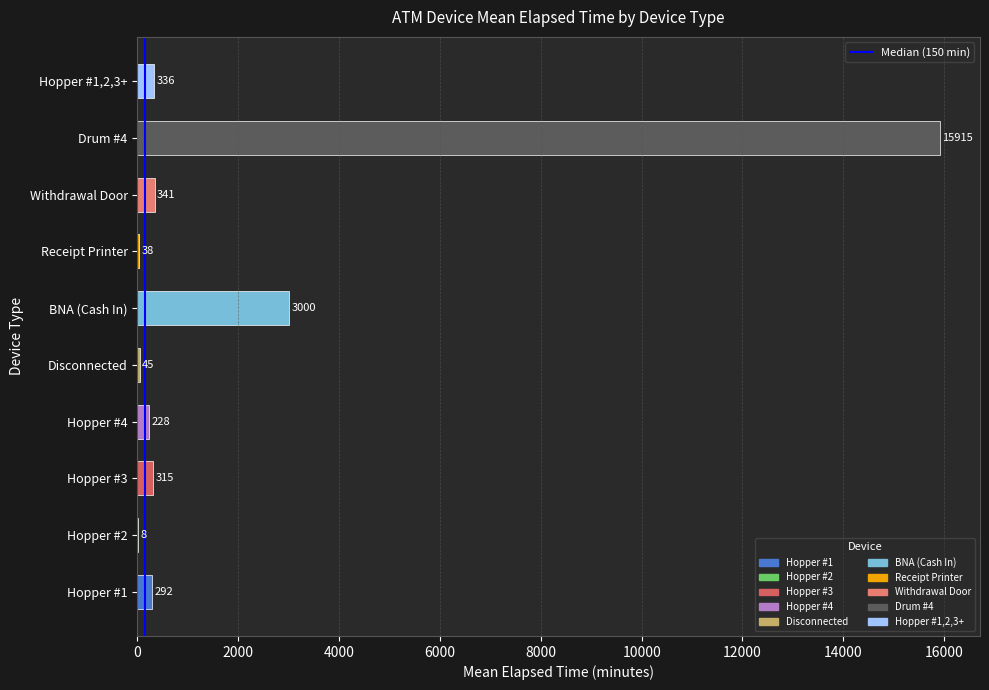

True or false: the data shows 7.5 at Hopper #2.

True